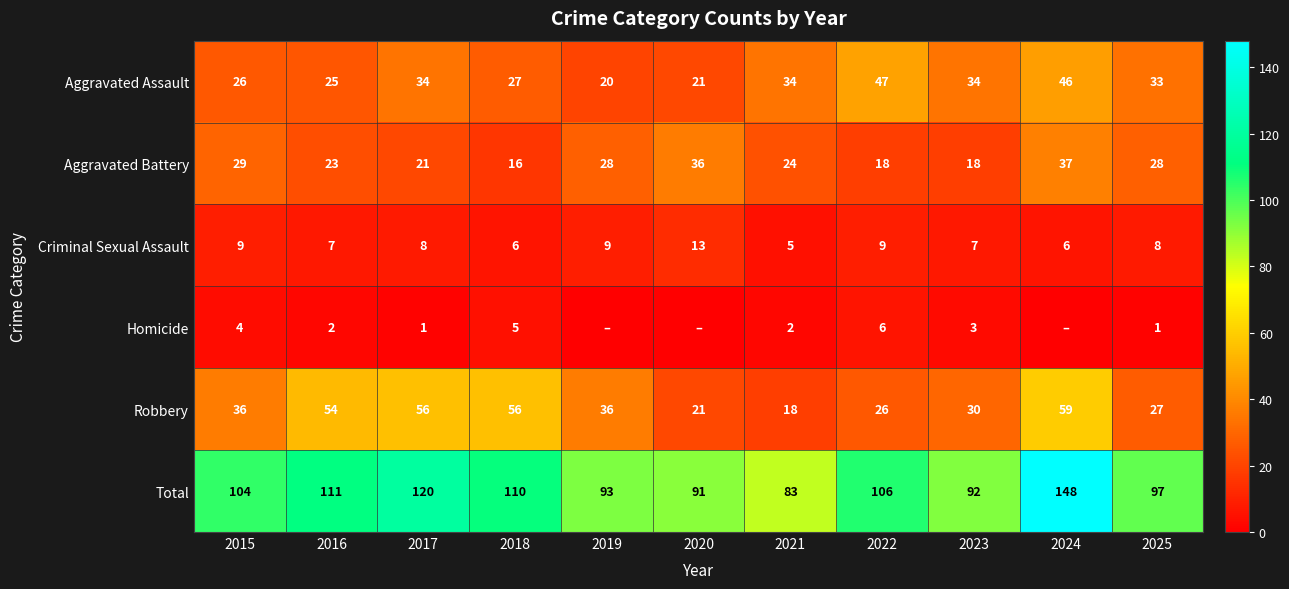

Read the Aggravated Assault value at 2015.

26